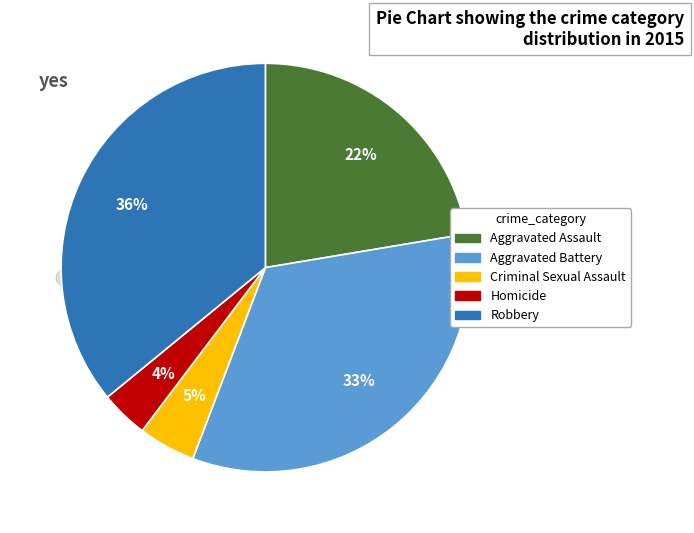

Does Aggravated Battery account for over 50% of the chart?

No